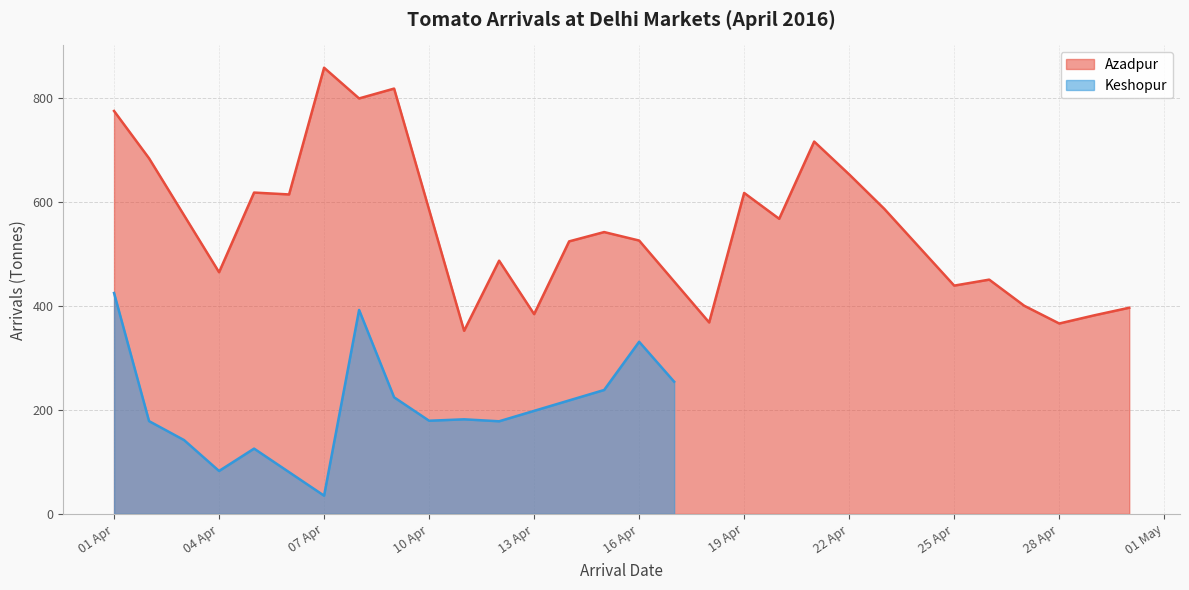

The value of Azadpur at 01 Apr is 774.3. True or false?

True